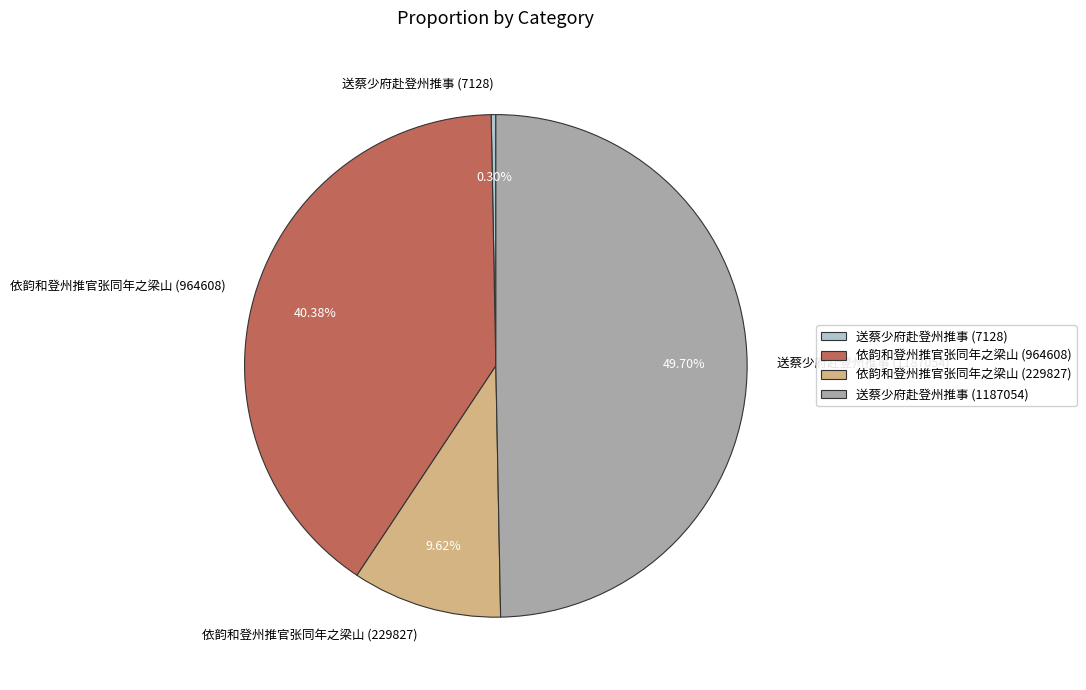

Which category has the smallest portion of the pie?

送蔡少府赴登州推事 (7128)